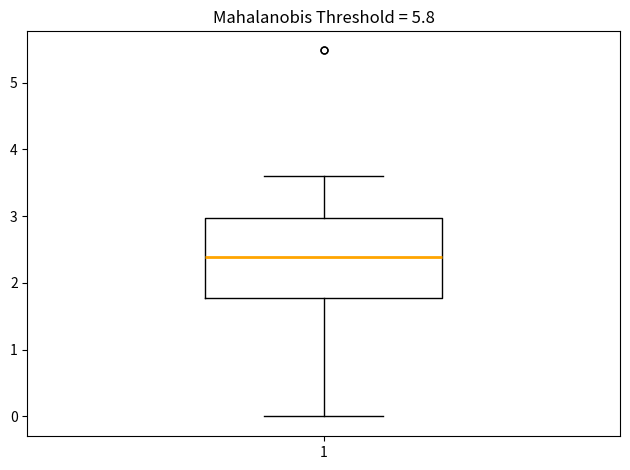

Transcribe this box plot: give where the median line is, the range the box spans, and where the two whiskers end, as read against the y-axis. The values are not printed on the chart, so give them approximately, as read against the axis.

median 2.4, box 1.8 to 3.0, whiskers 0.0 to 3.6